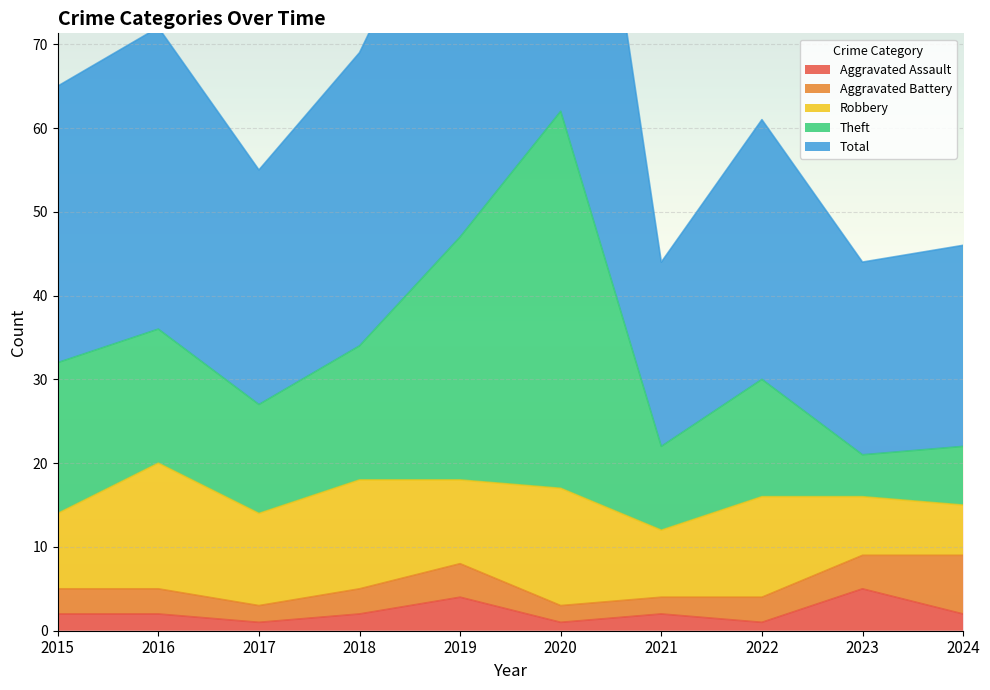

At which category is the sum across all series the highest?

2020